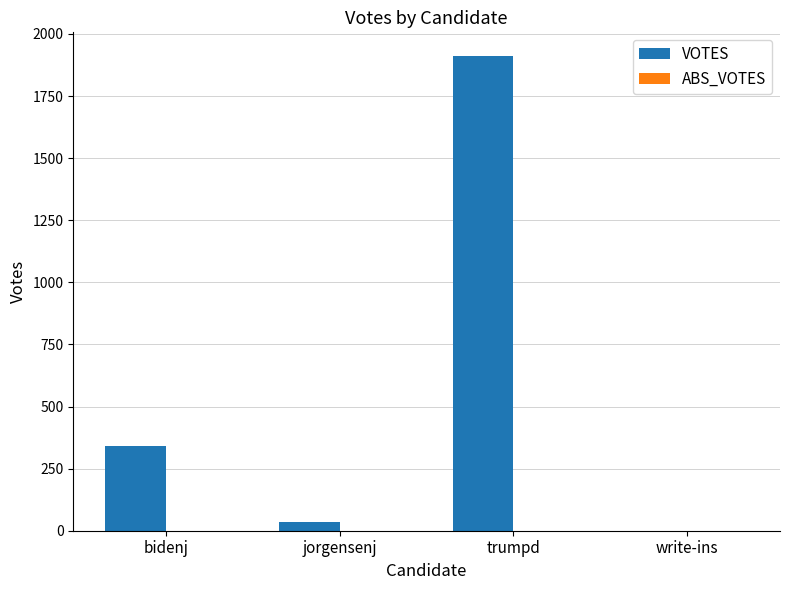

At which category does the chart reach its peak across all series?

trumpd